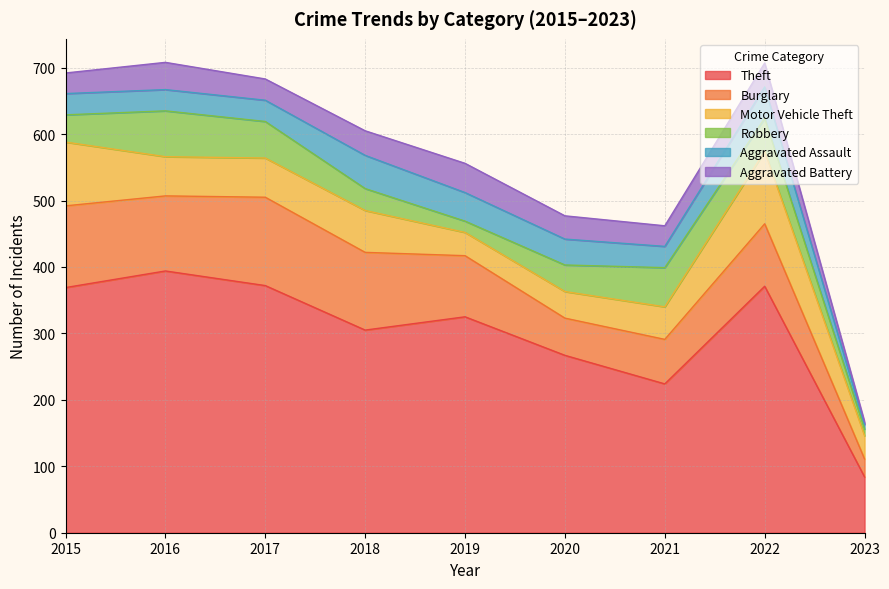

What is the difference between the maximum and minimum values in the Aggravated Assault series?

43